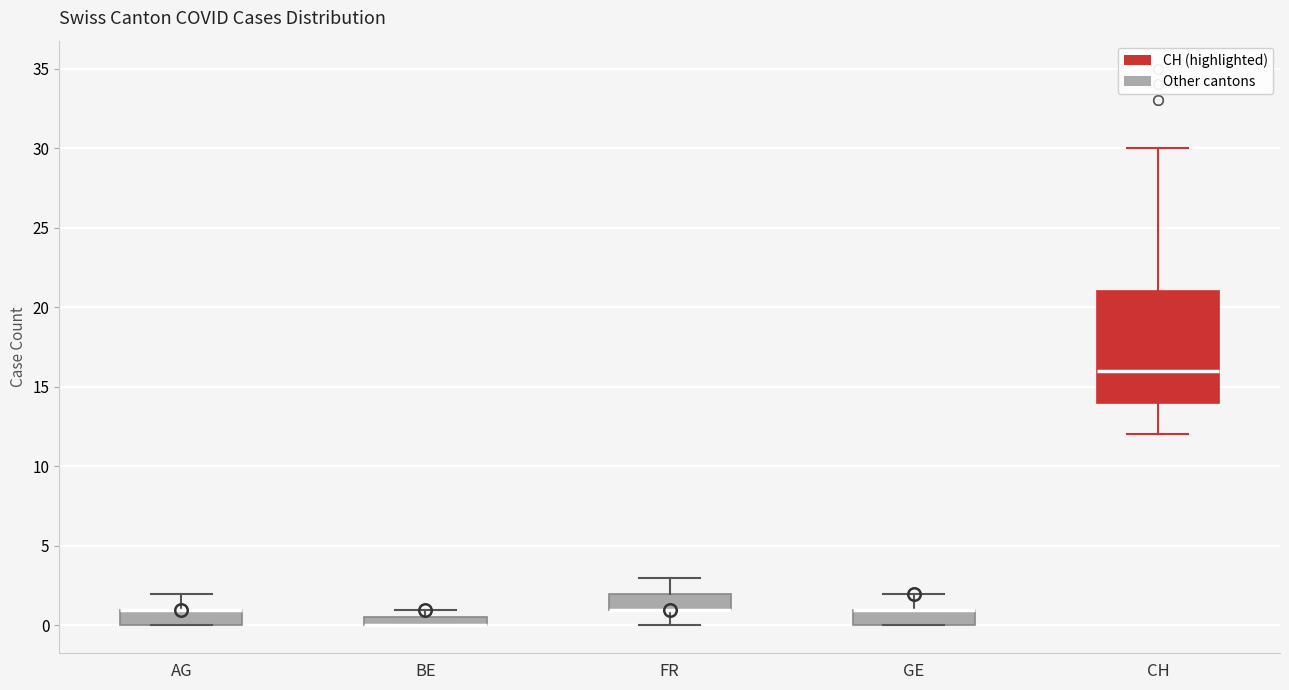

Comparing the boxes themselves (not the whiskers), which one is the tallest?

CH